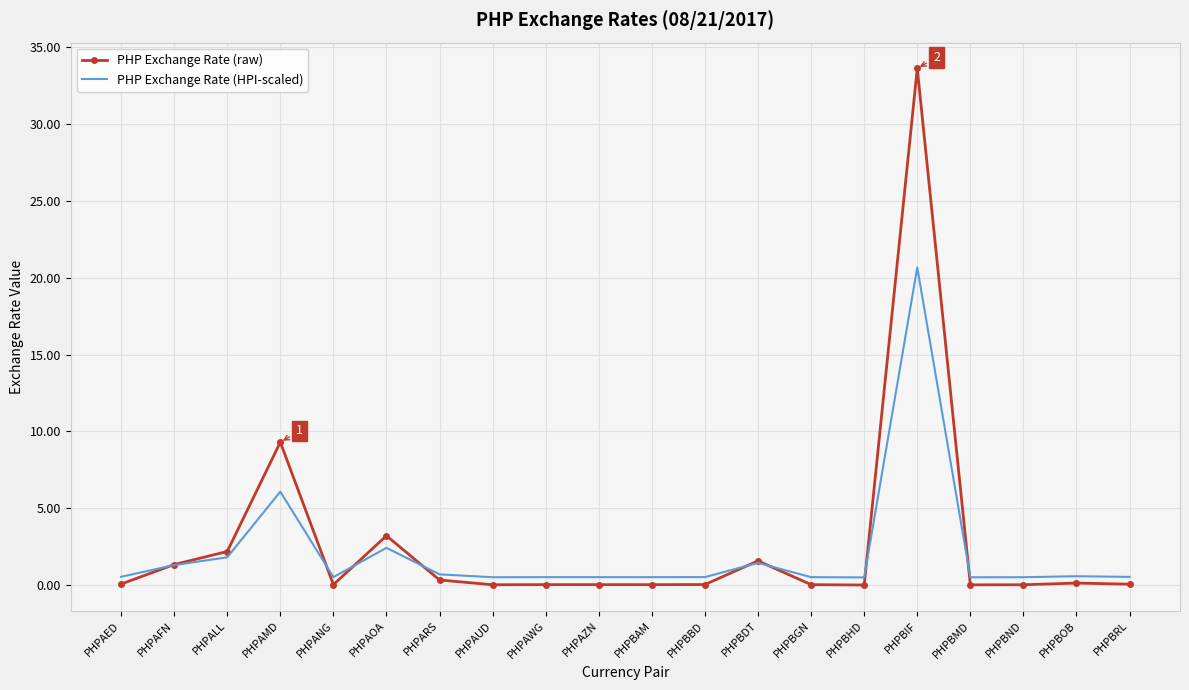

What is the total value across all series at PHPBAM?

0.6